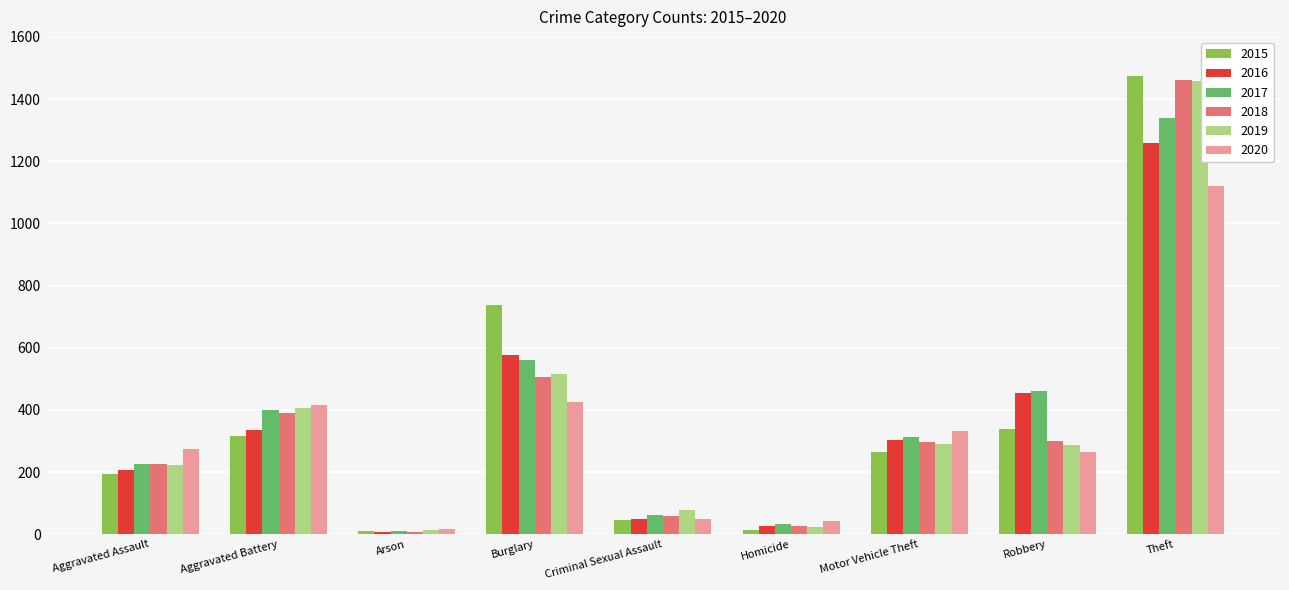

How many bars are there in total?

54